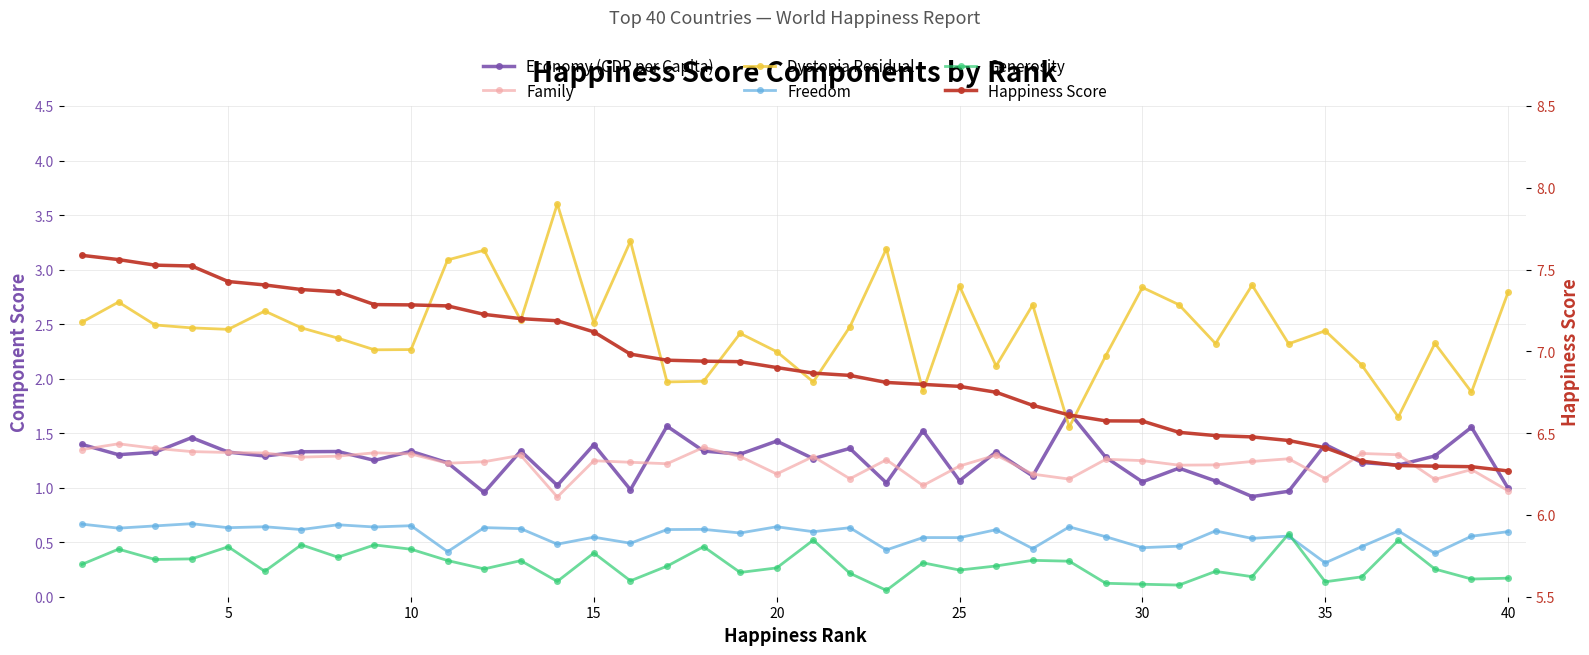

What is the value of the Happiness Score point at the 30th from the left?

6.6